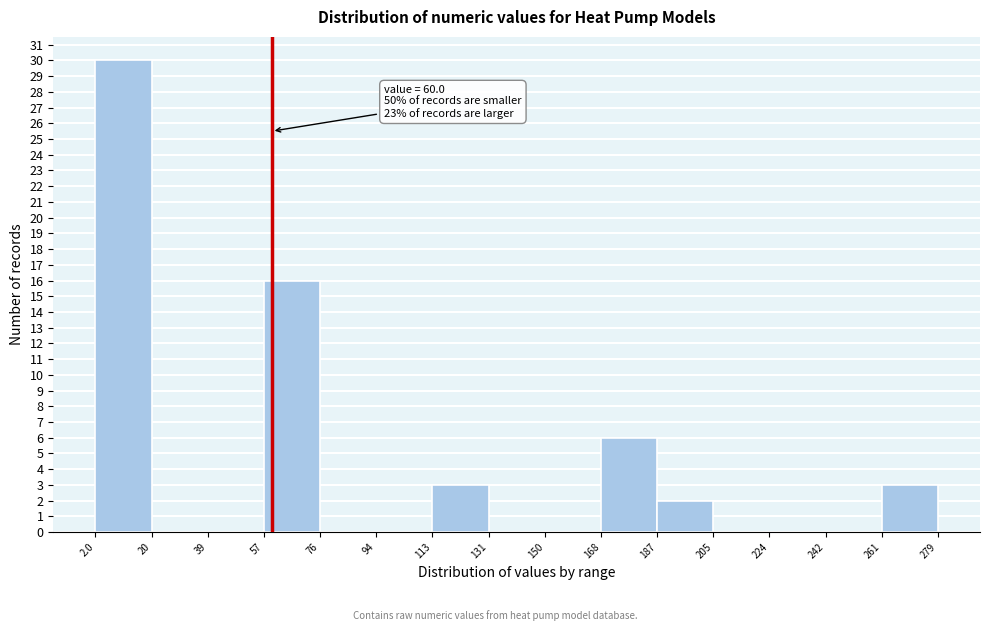

Over which range of the x-axis is the bar tallest?

2.0 to 20